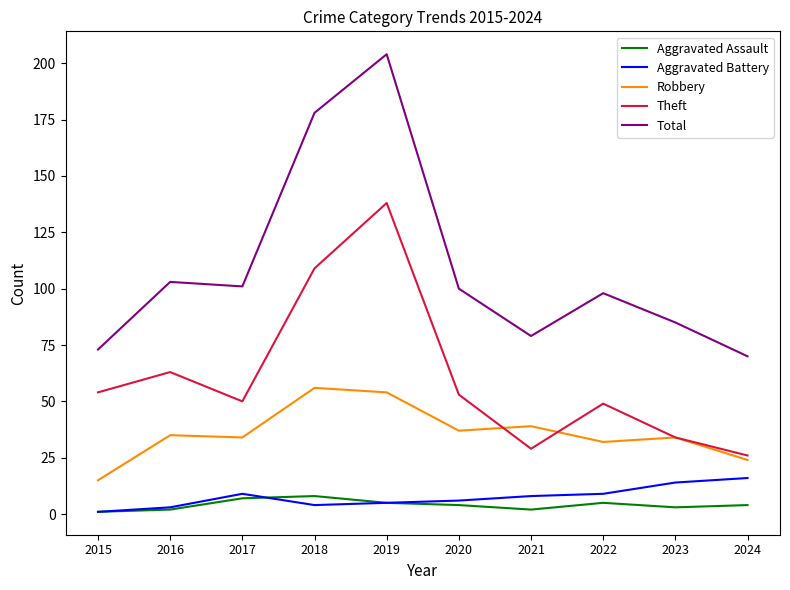

At which label does Total reach its peak?

2019